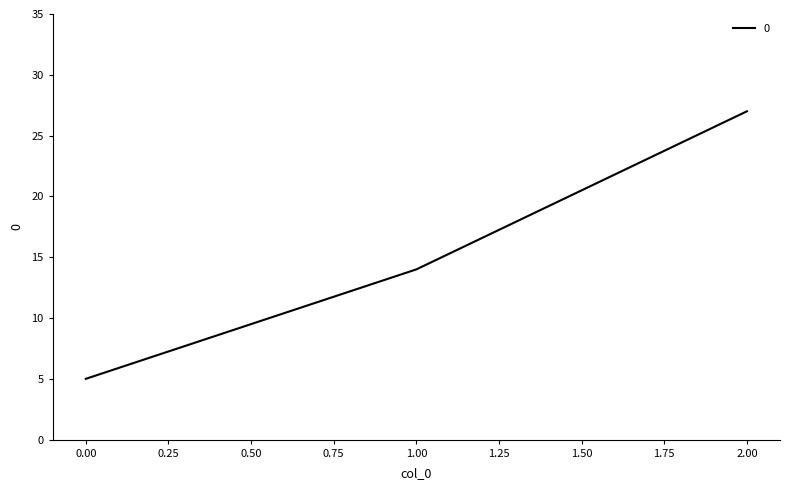

Where is the data nearest to the value 16?

1.00